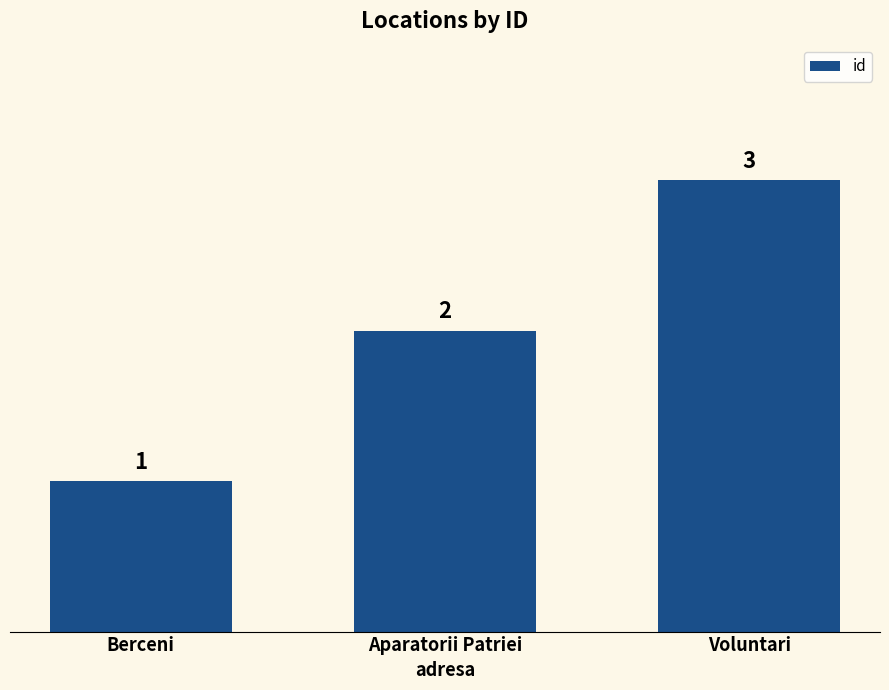

What is the difference between the maximum and minimum values?

2